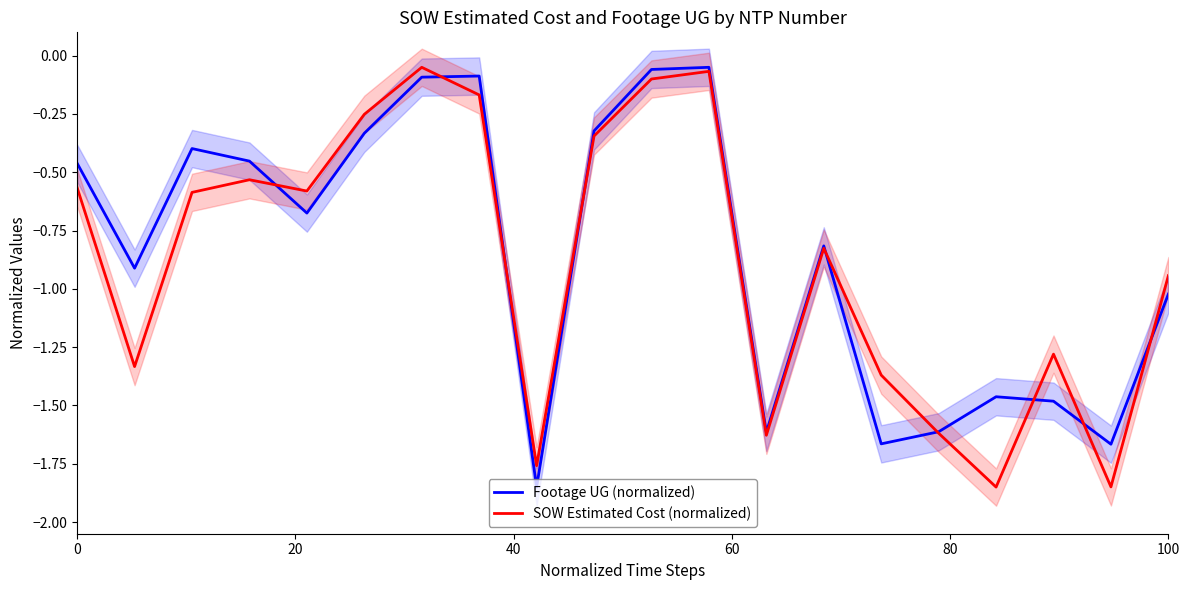

What are all the series names shown in the legend?

Footage UG (normalized), SOW Estimated Cost (normalized)